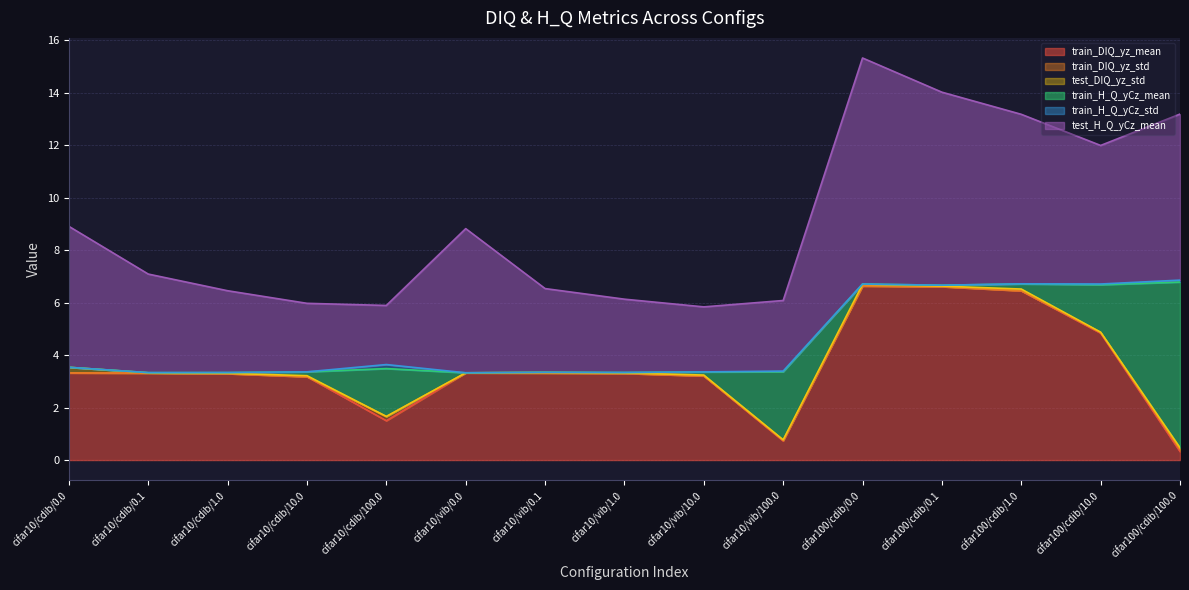

How many interior local valleys does the test_H_Q_yCz_mean series have?

3